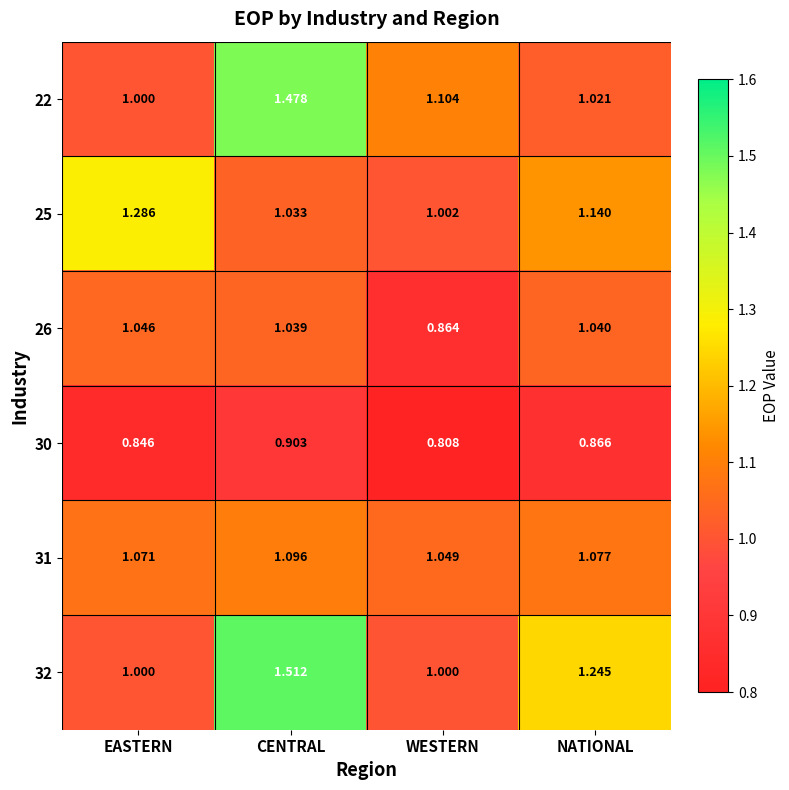

Is the value of 30 at CENTRAL greater than the value of 22 at NATIONAL?

No